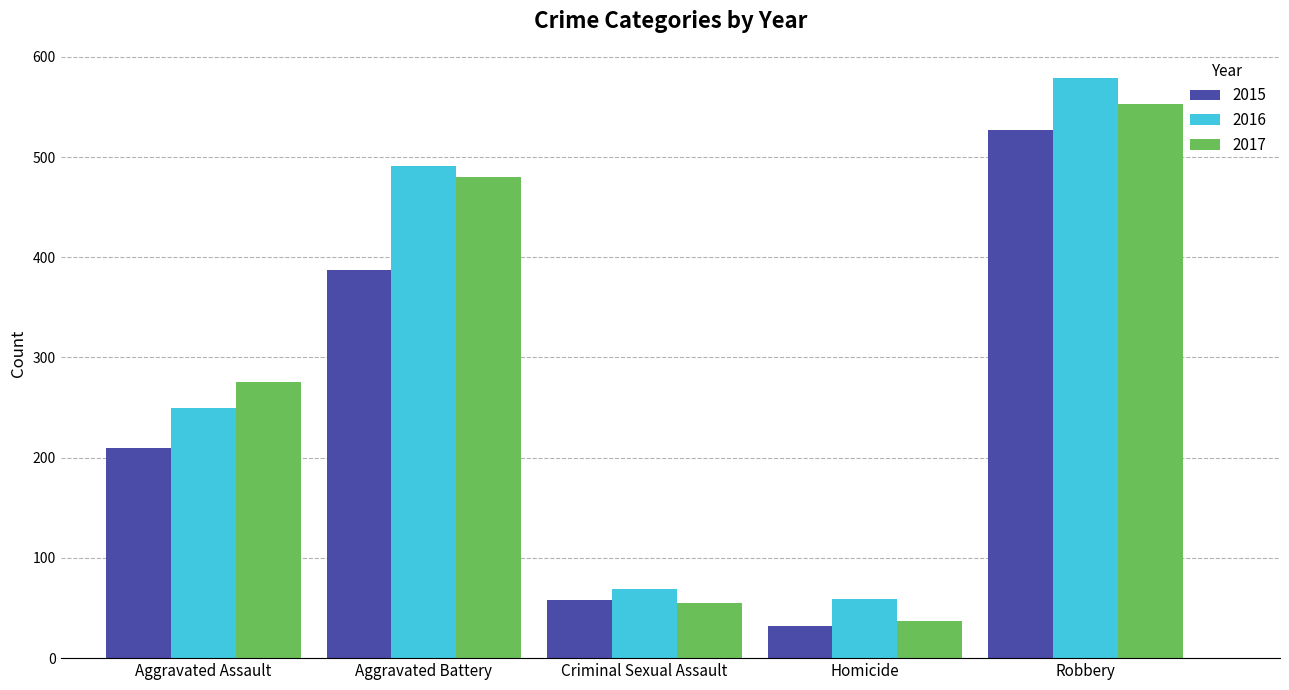

Between Homicide and Robbery, which series saw the biggest shift?

2016